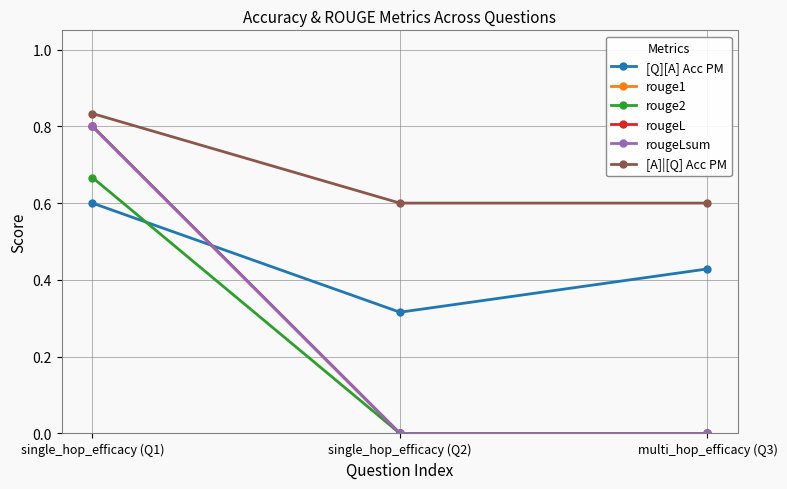

What is the total value across all series at single_hop_efficacy (Q2)?

0.9